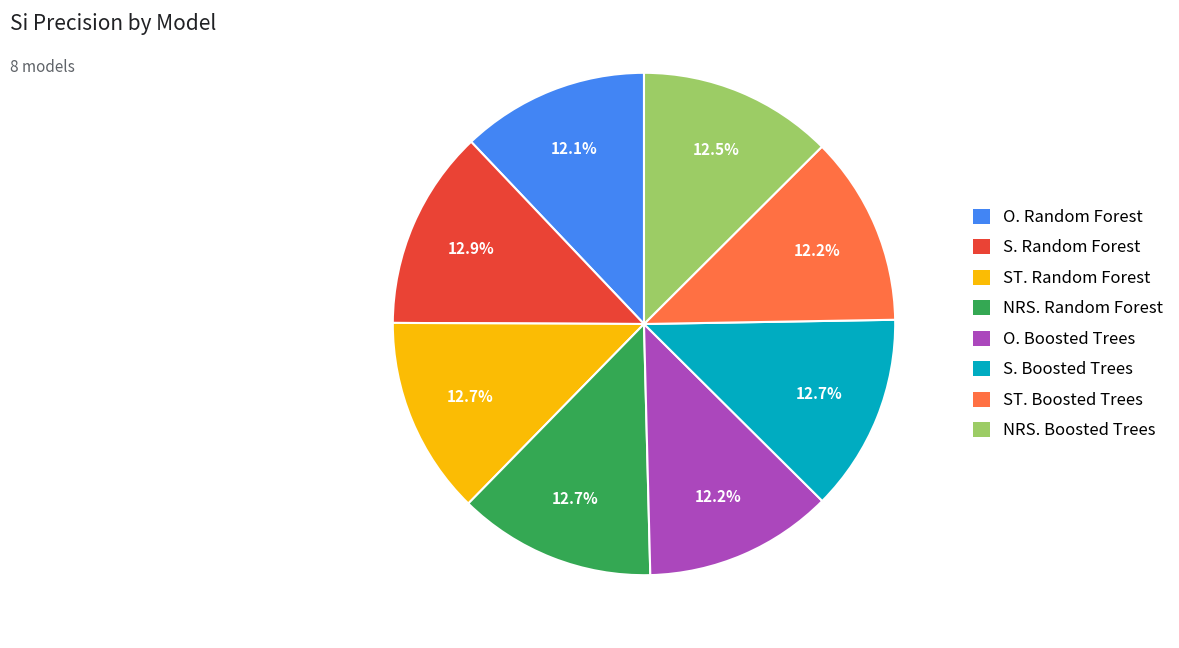

To the nearest percent, what is the difference between the largest and smallest slice percentages?

1%